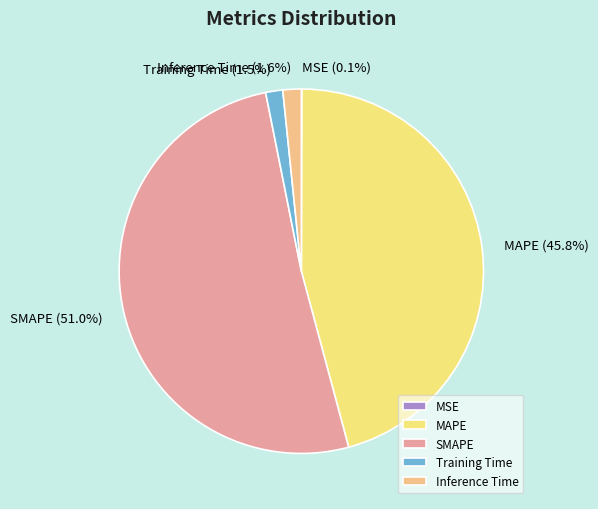

Which slice is the largest?

SMAPE